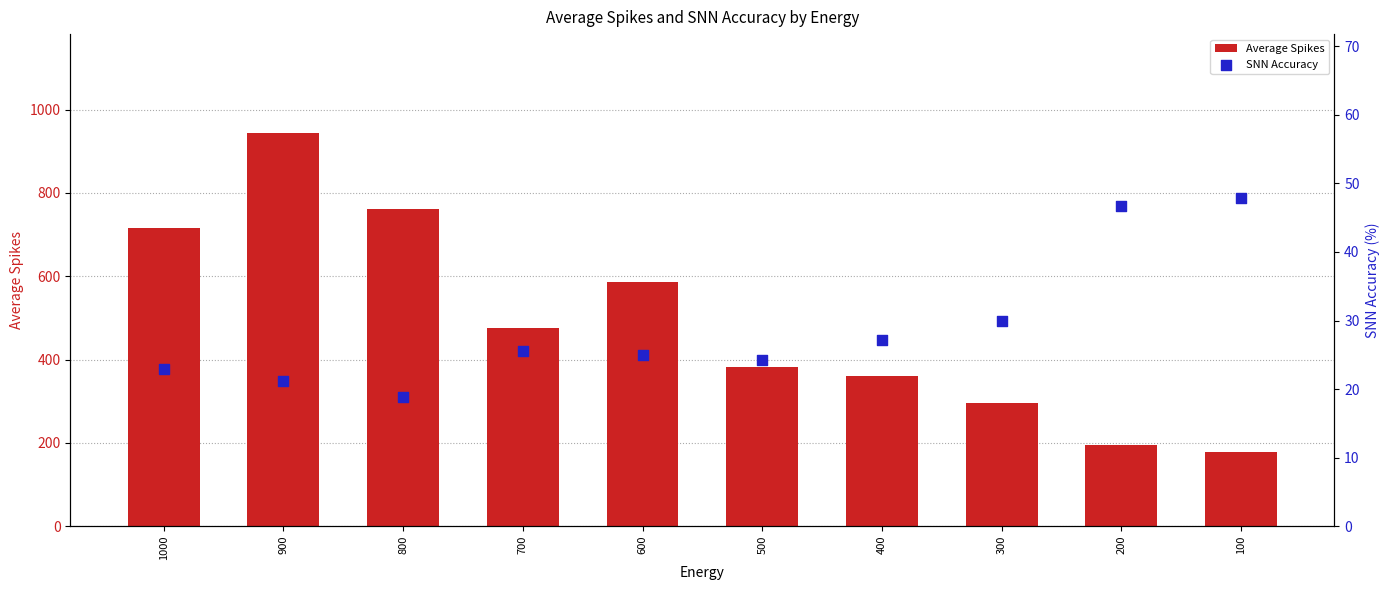

Which series reaches the minimum Y coordinate?

SNN Accuracy